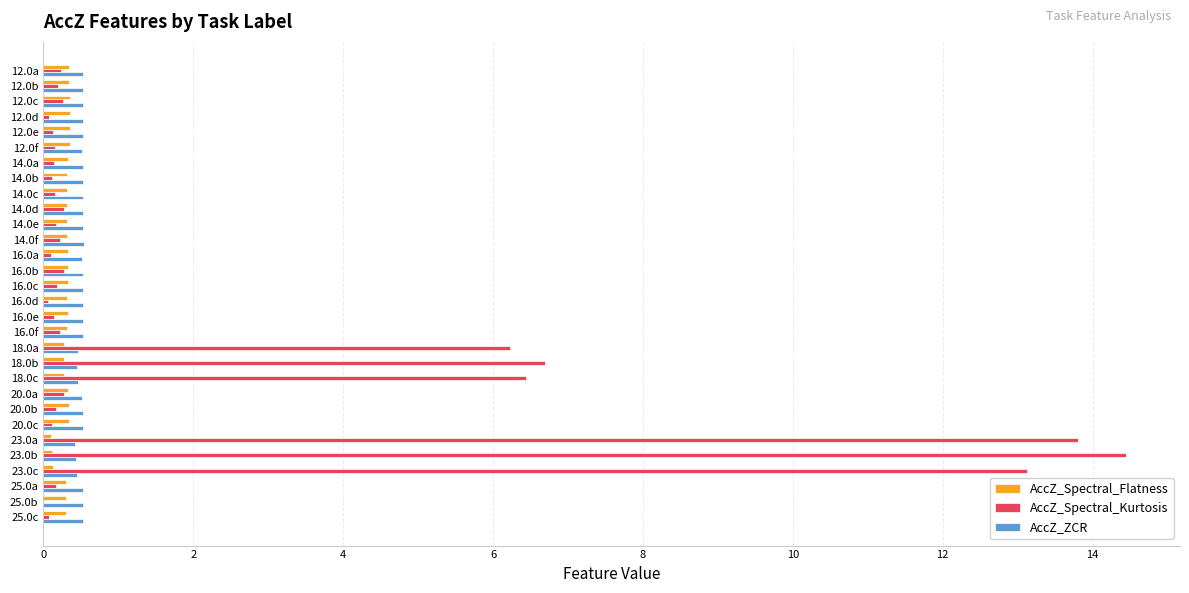

Is the value of AccZ_ZCR at 20.0c greater than the value of AccZ_Spectral_Kurtosis at 18.0b?

No